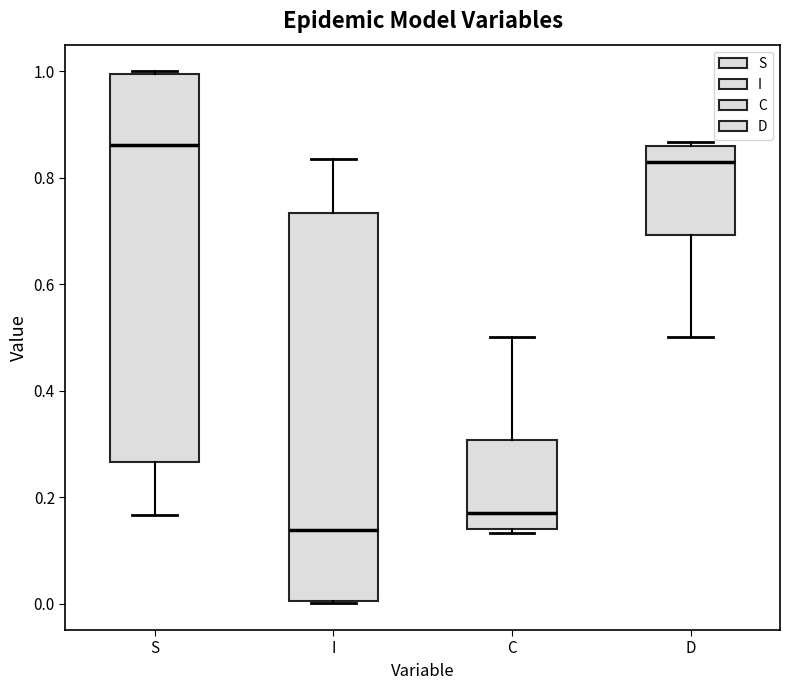

Which box has the lowest median line?

I